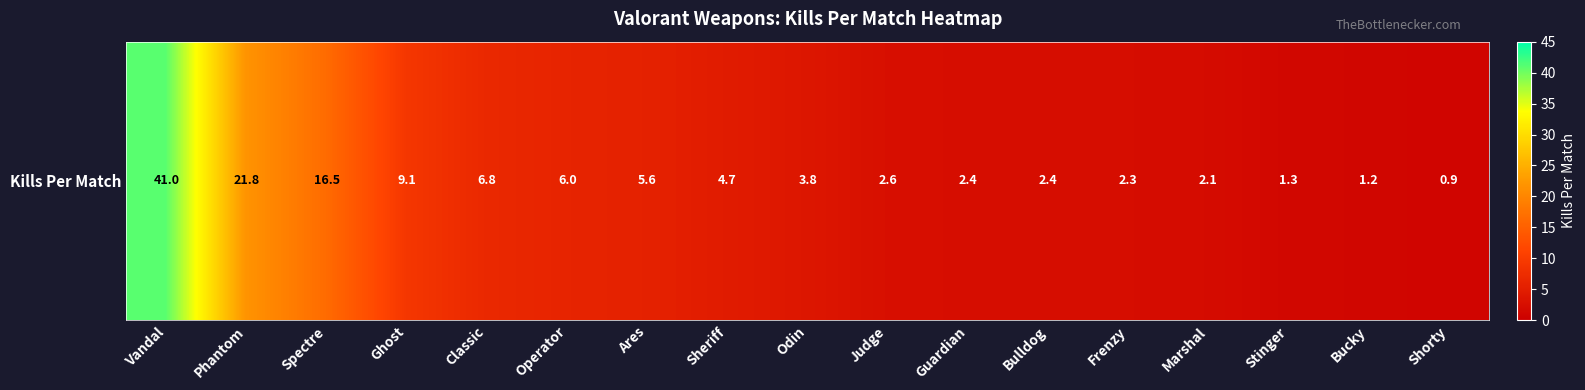

Reading left to right, list all the values displayed in this chart.

Vandal=41.0	Phantom=21.8	Spectre=16.5	Ghost=9.1	Classic=6.8	Operator=6.0	Ares=5.6	Sheriff=4.7	Odin=3.8	Judge=2.6	Guardian=2.4	Bulldog=2.4	Frenzy=2.3	Marshal=2.1	Stinger=1.3	Bucky=1.2	Shorty=0.9